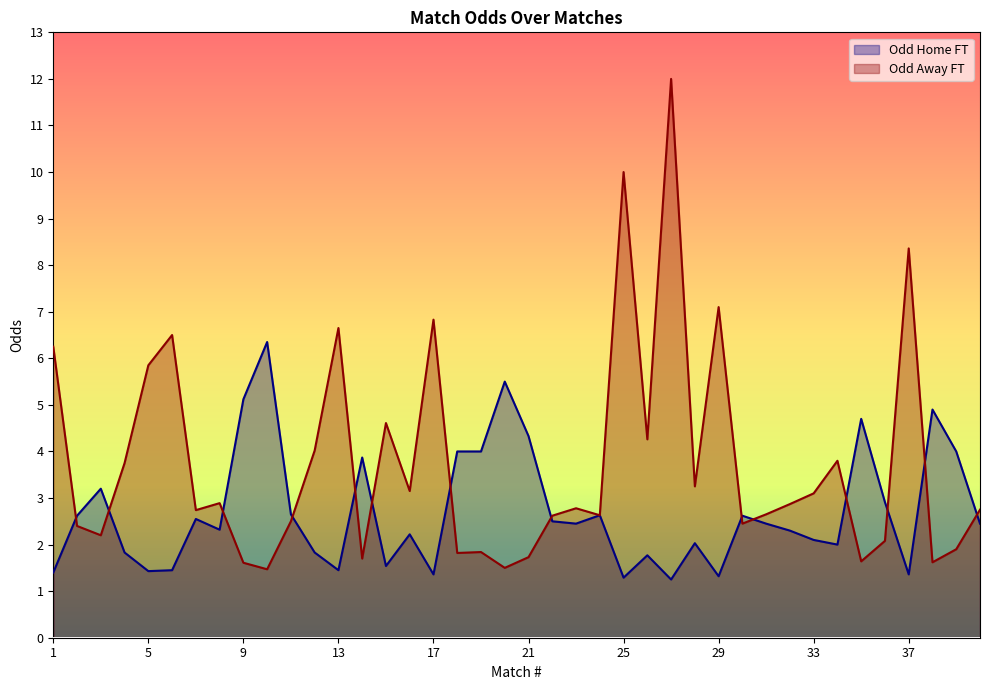

Reading left to right, extract all data points from this chart.

Odd_H_FT: 1.4	2.6	3.2	1.8	1.4	1.4	2.5	2.3	5.1	6.3	2.6	1.8	1.4	3.9	1.5	2.2	1.4	4.0	4.0	5.5	4.3	2.5	2.5	2.6	1.3	1.8	1.2	2.0	1.3	2.6	2.5	2.3	2.1	2.0	4.7	2.9	1.4	4.9	4.0	2.5
Odd_A_FT: 6.2	2.4	2.2	3.8	5.8	6.5	2.7	2.9	1.6	1.5	2.5	4.0	6.7	1.7	4.6	3.1	6.8	1.8	1.8	1.5	1.7	2.6	2.8	2.6	10.0	4.3	12.0	3.2	7.1	2.5	2.6	2.9	3.1	3.8	1.6	2.1	8.4	1.6	1.9	2.8